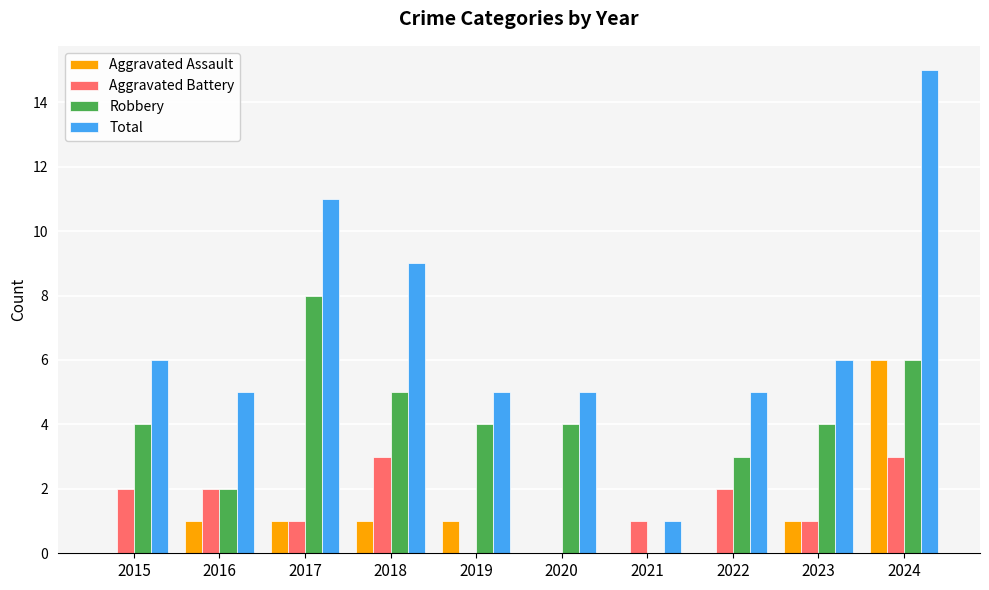

True or false: Aggravated Battery has a value of 1 at 2021.

True